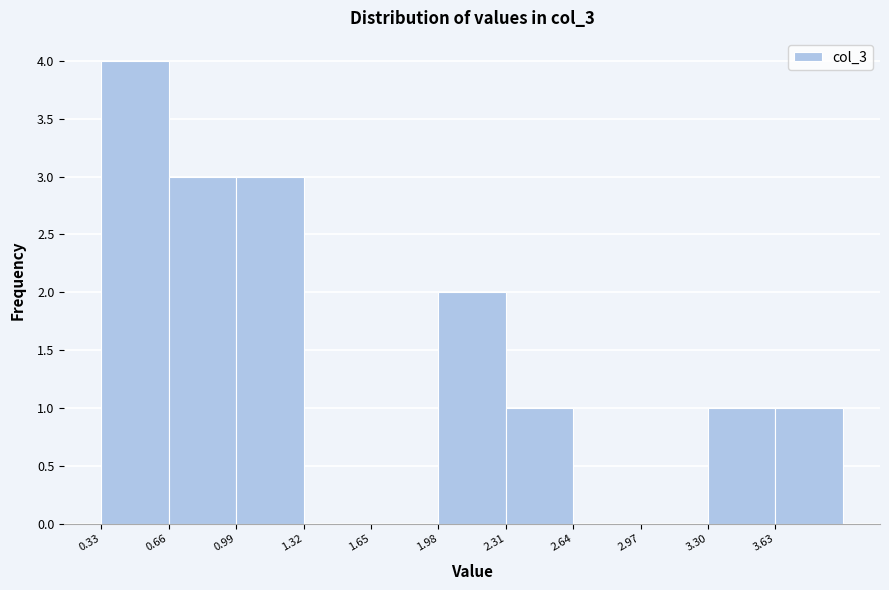

Reading left to right, transcribe this chart: for each bar, give the range it covers on the x-axis and its height. Neither the bar edges nor the heights are printed on the chart, so give them approximately, as read against the axes.

0.33 to 0.66: 4
0.66 to 0.99: 3
0.99 to 1.32: 3
1.32 to 1.65: 0
1.65 to 1.98: 0
1.98 to 2.31: 2
2.31 to 2.64: 1
2.64 to 2.97: 0
2.97 to 3.30: 0
3.30 to 3.63: 1
3.63 to 3.96: 1